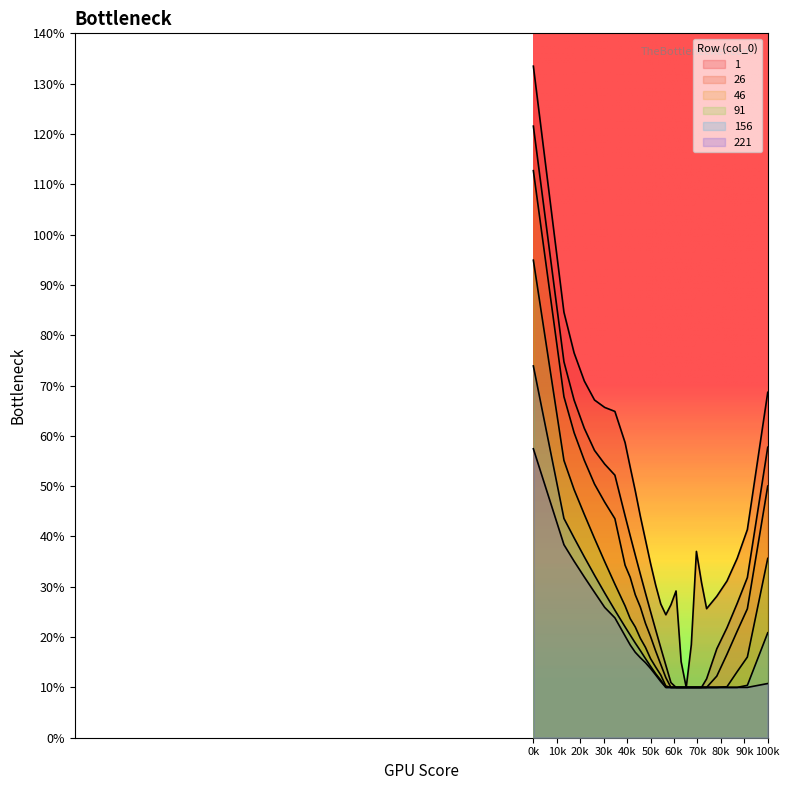

Rank the series by their maximum value, from lowest to highest.

221, 156, 91, 46, 26, 1